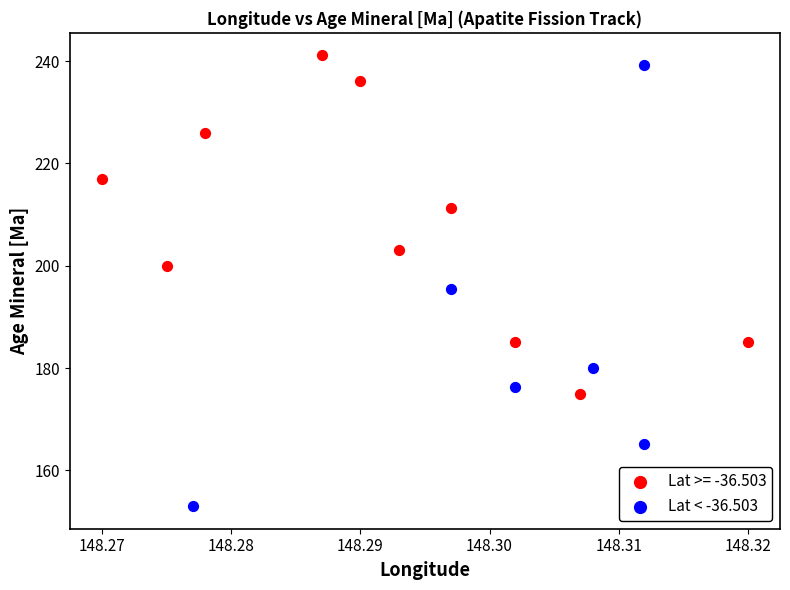

Which series contains the lowest Y value?

Lat < -36.503